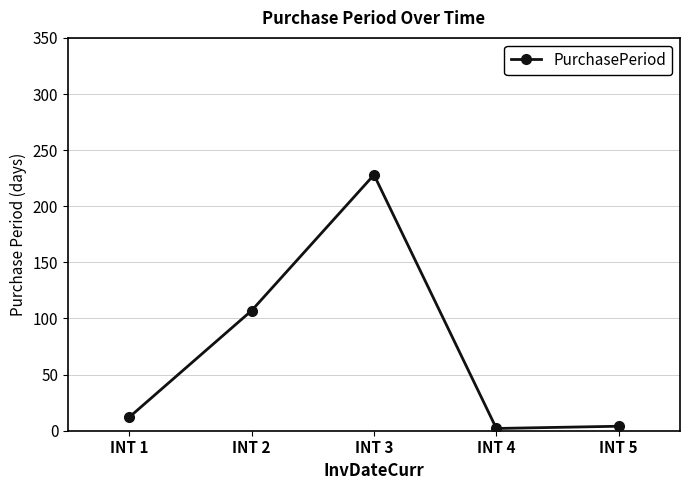

What is the sum of the values at INT 2 and INT 5?

111